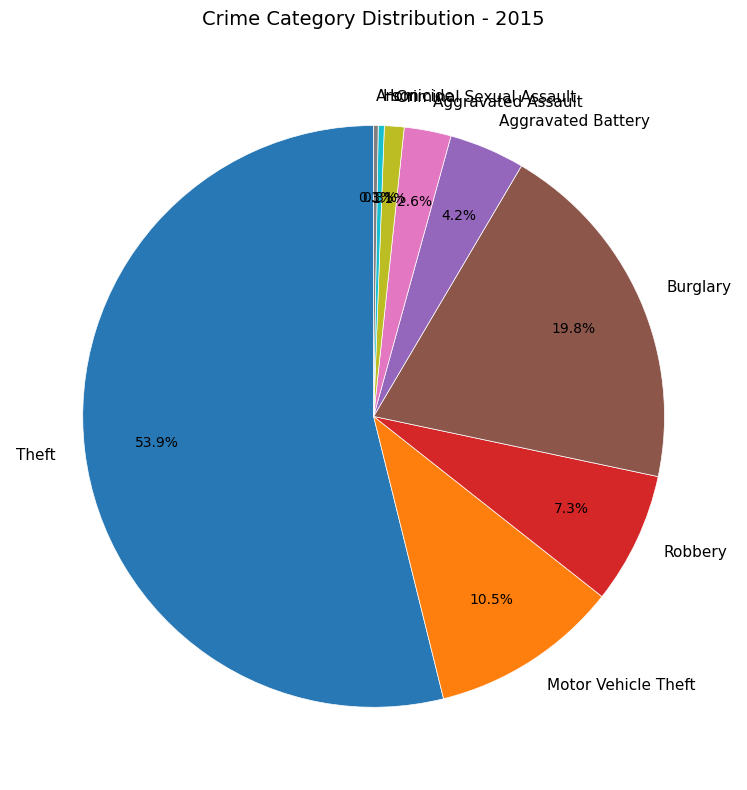

What is the ratio of the value at Aggravated Battery to the value at Aggravated Assault?

1.6